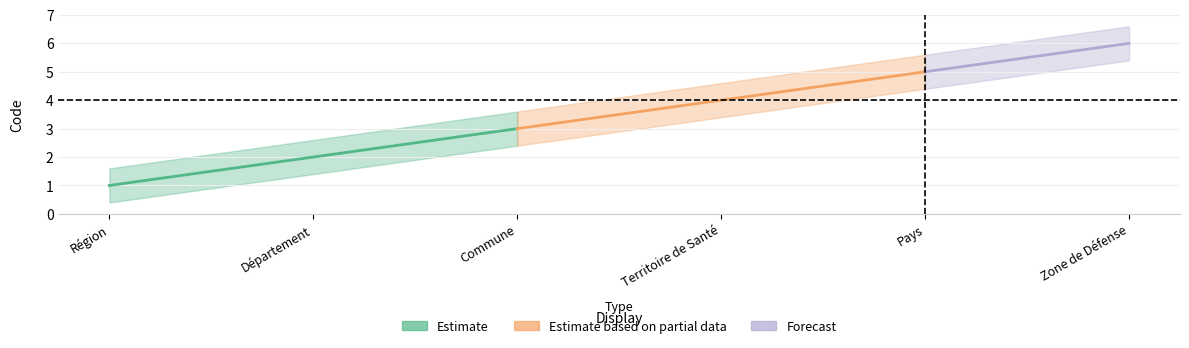

What is the difference between the maximum and second lowest values?

4